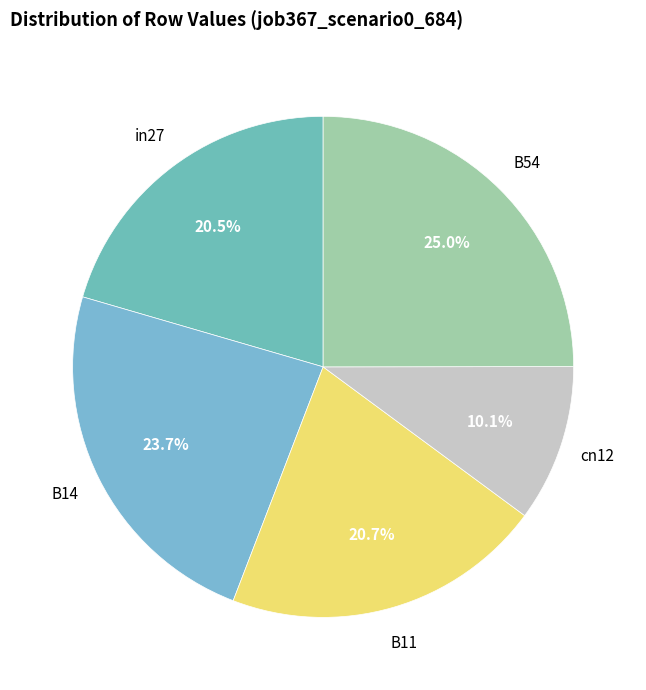

To the nearest percent, what is the average slice percentage?

20%